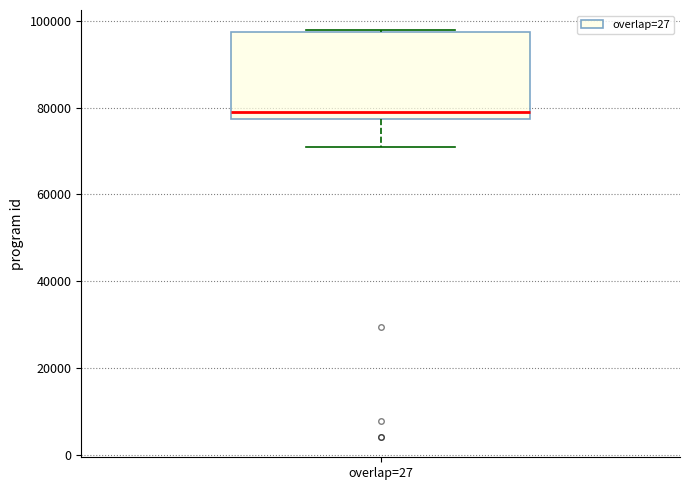

Where is the upper edge of the box for overlap=27 on the y-axis? The values are not printed on the chart, so give them approximately, as read against the axis.

98000